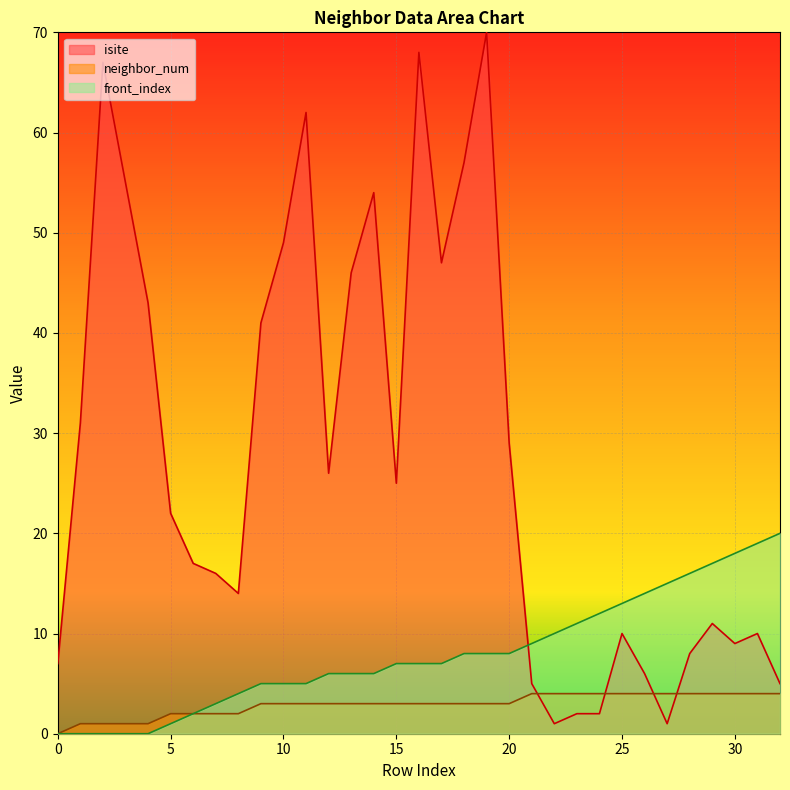

Reading right to left, list all the values displayed in this chart.

isite: 32=5	31=10	30=9	29=11	28=8	27=1	26=6	25=10	24=2	23=2	22=1	21=5	20=29	19=70	18=57	17=47	16=68	15=25	14=54	13=46	12=26	11=62	10=49	9=41	8=14	7=16	6=17	5=22	4=43	3=55	2=67	1=31	0=7
neighbor_num: 32=4	31=4	30=4	29=4	28=4	27=4	26=4	25=4	24=4	23=4	22=4	21=4	20=3	19=3	18=3	17=3	16=3	15=3	14=3	13=3	12=3	11=3	10=3	9=3	8=2	7=2	6=2	5=2	4=1	3=1	2=1	1=1	0=0
front_index: 32=20	31=19	30=18	29=17	28=16	27=15	26=14	25=13	24=12	23=11	22=10	21=9	20=8	19=8	18=8	17=7	16=7	15=7	14=6	13=6	12=6	11=5	10=5	9=5	8=4	7=3	6=2	5=1	4=0	3=0	2=0	1=0	0=0